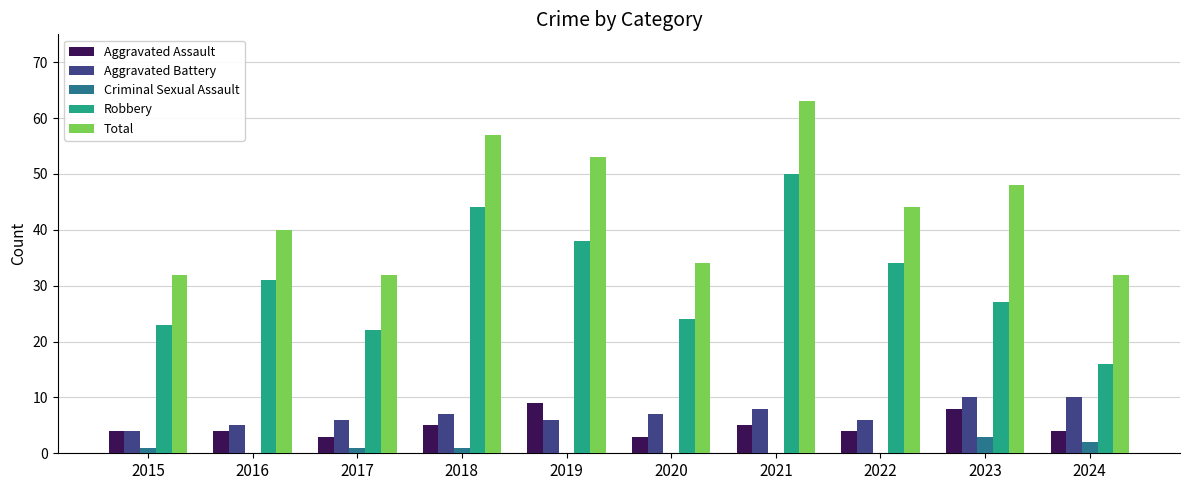

Which series has the largest total across all categories?

Total